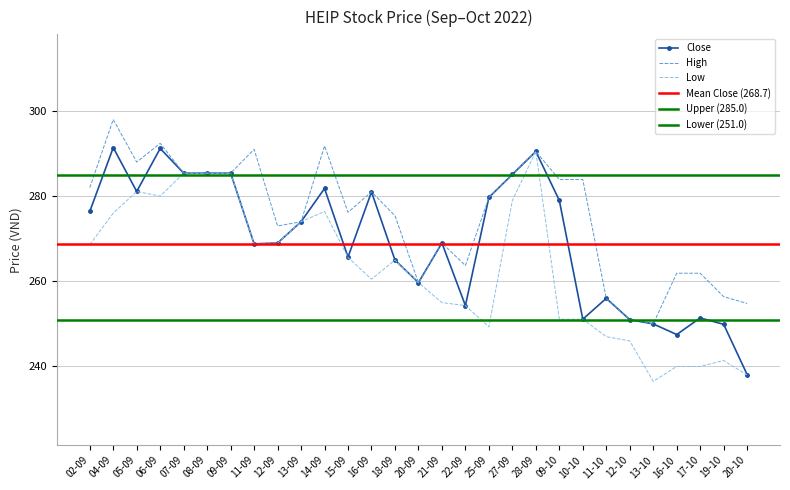

Reading left to right, list all the values displayed in this chart.

Close: 276.4	291.4	281.1	291.2	285.4	285.4	285.4	268.8	269.0	274.0	281.8	265.7	281.0	265.0	259.7	269.0	254.3	279.7	285.1	290.5	279.0	251.1	256.0	251.0	250.0	247.5	251.4	249.9	238.1
High: 282.0	298.0	288.0	292.4	285.4	285.4	285.4	291.0	273.0	274.0	291.8	276.2	281.0	275.4	259.7	269.0	263.7	279.7	285.1	290.5	283.9	283.9	256.0	251.0	250.0	261.9	261.9	256.4	254.8
Low: 268.6	276.0	281.1	280.0	285.4	285.4	285.4	268.8	269.0	274.0	276.4	265.6	260.5	265.0	259.7	255.0	254.3	249.3	279.0	290.5	251.1	251.1	247.0	246.0	236.5	240.0	240.0	241.4	238.0